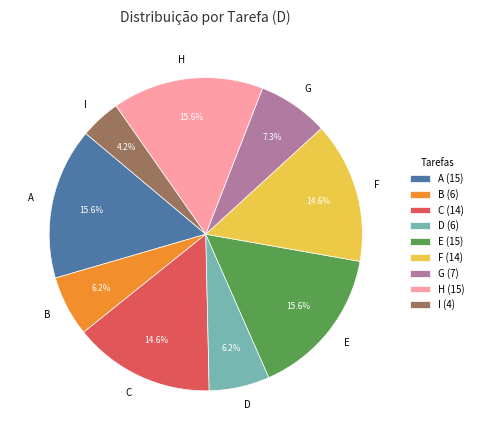

Approximately how many times larger is the value at A compared to H?

1.0